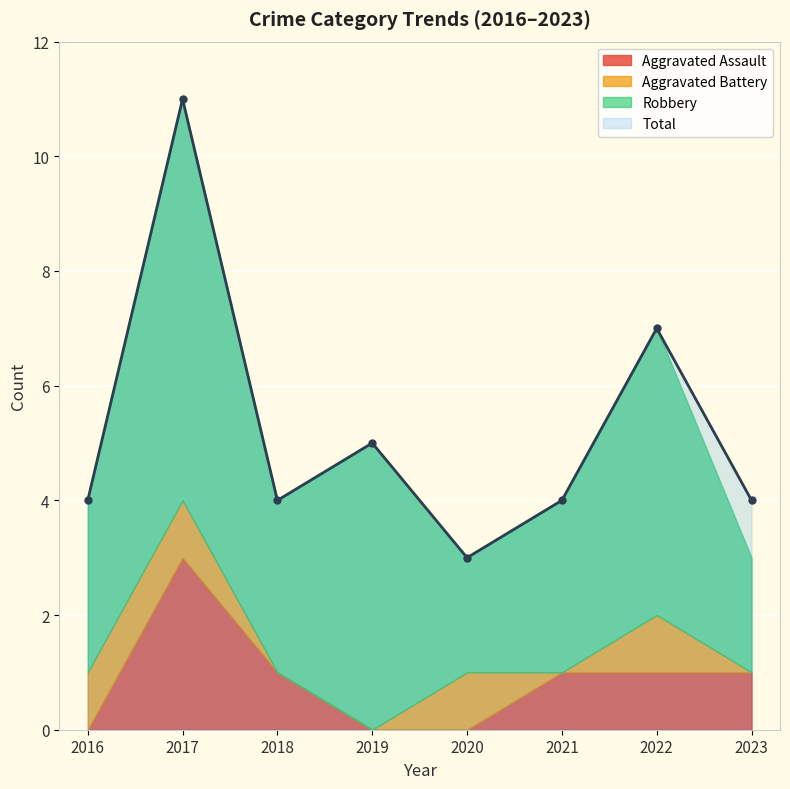

How many lines are shown in the chart?

4